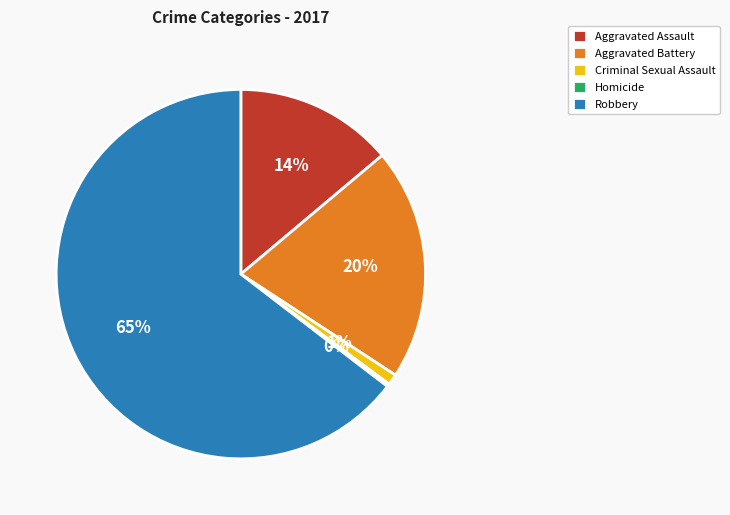

Which slice is the largest?

Robbery